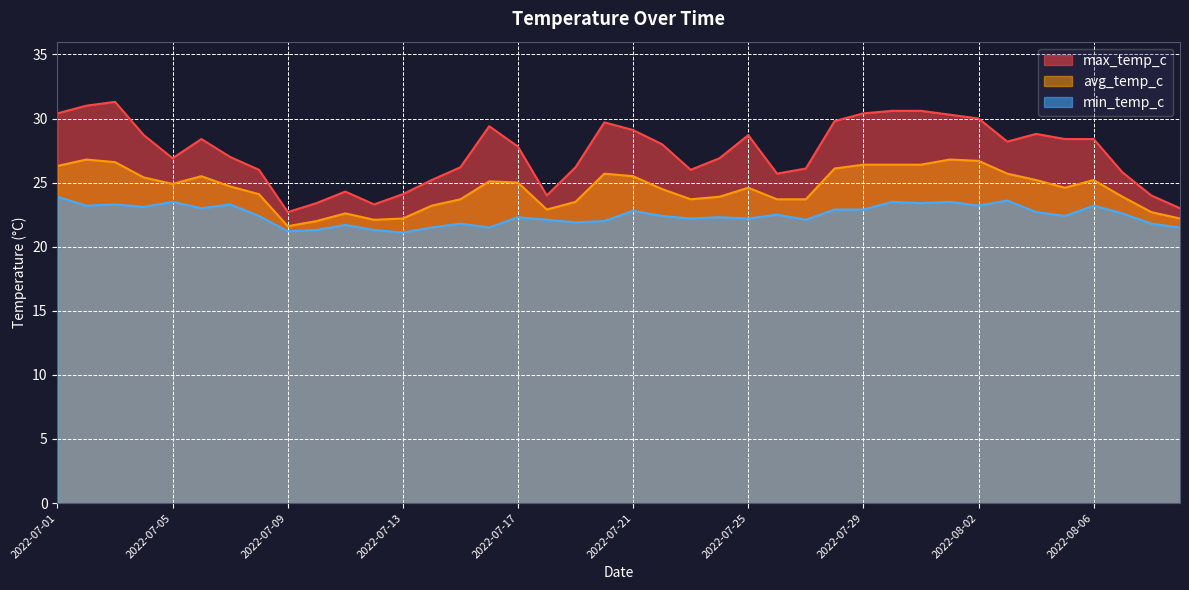

True or false: avg_temp_c has more than 0 interior local peaks.

True